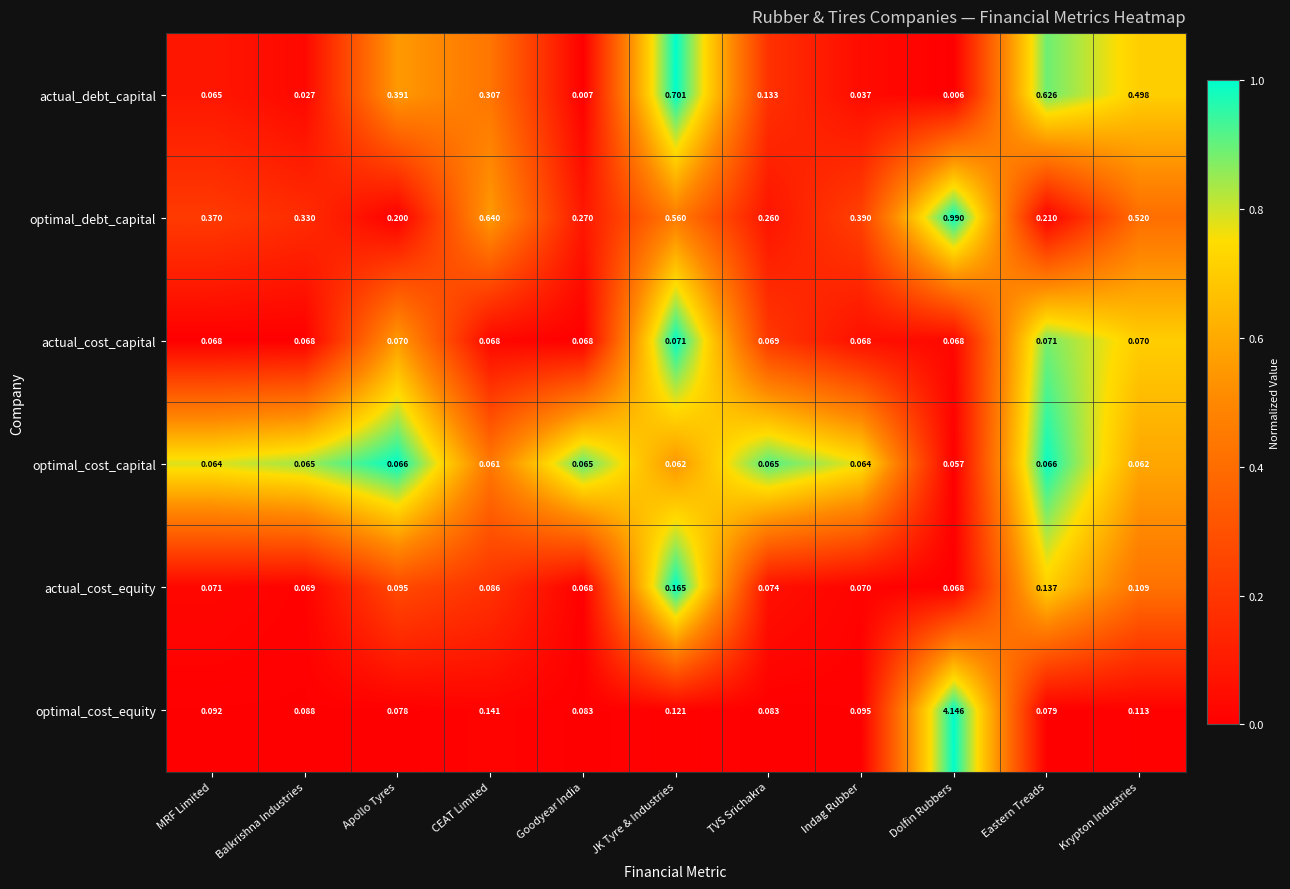

Which category has the lowest value across all series?

Dolfin Rubbers